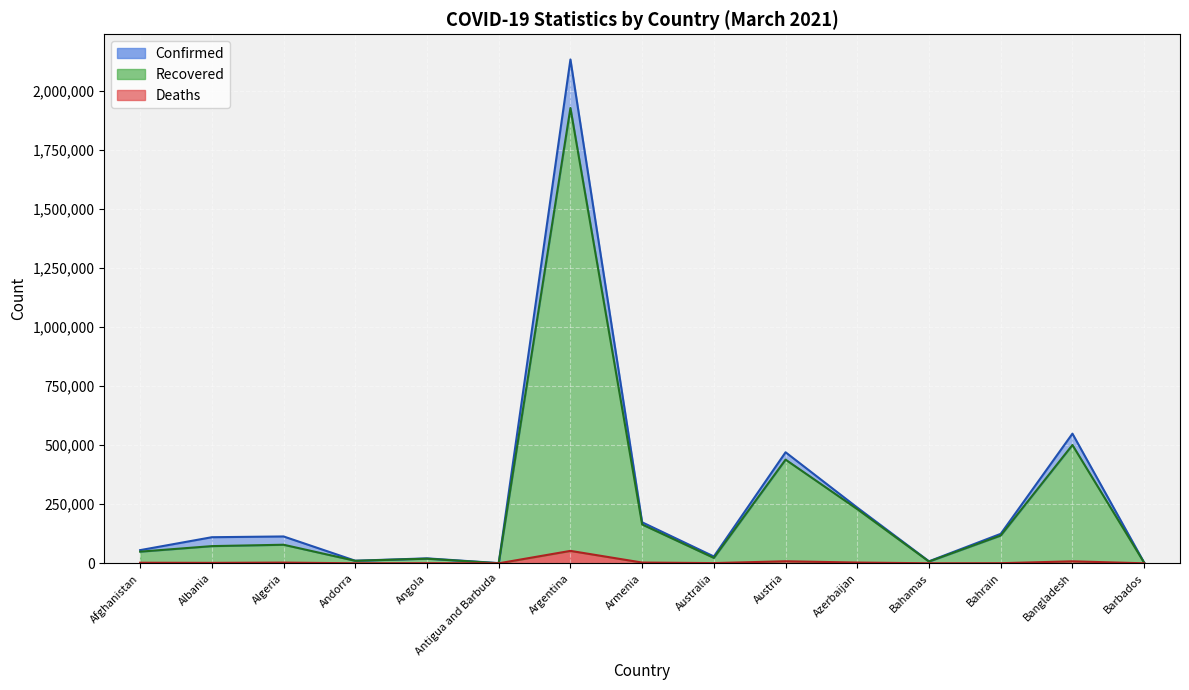

What is the difference between the Deaths values at Albania and Austria?

6793